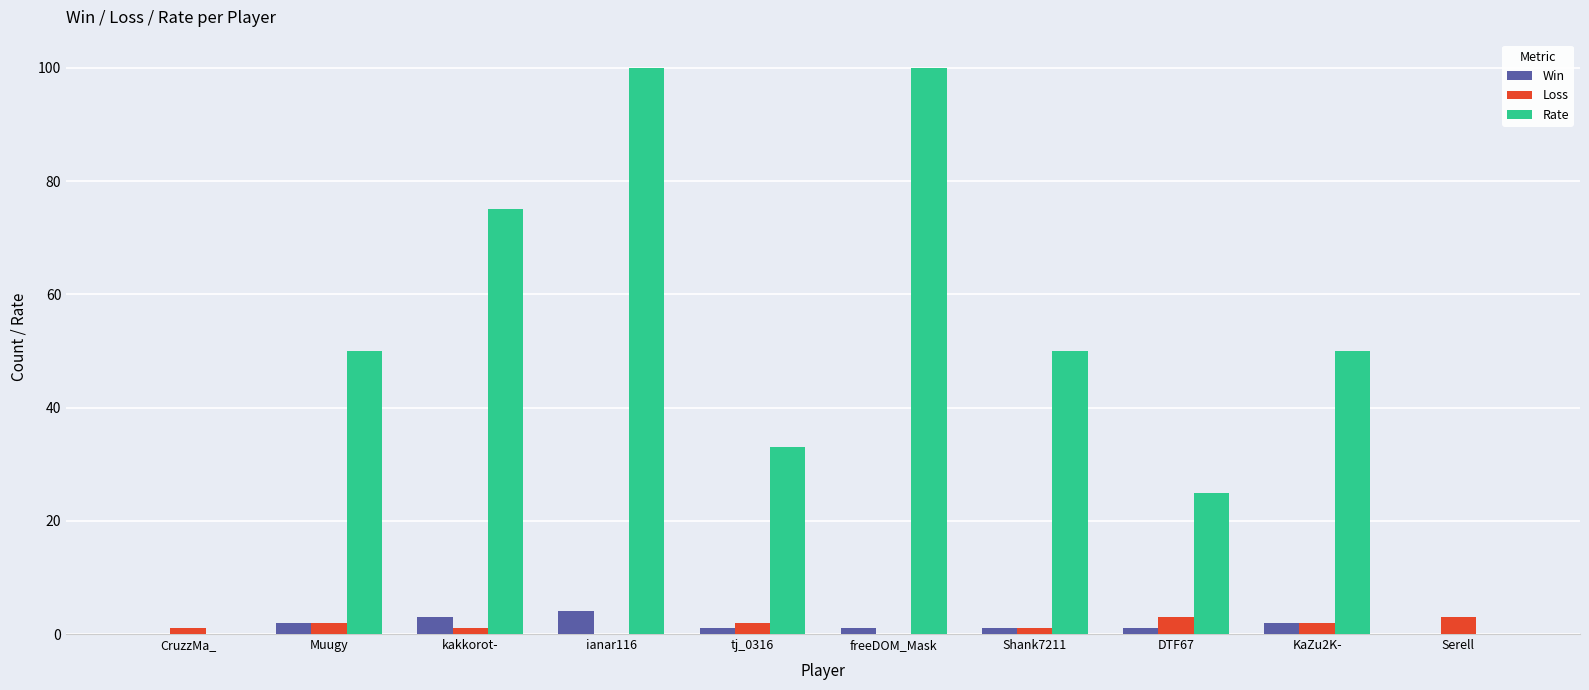

What is the total value across all series at ianar116?

104